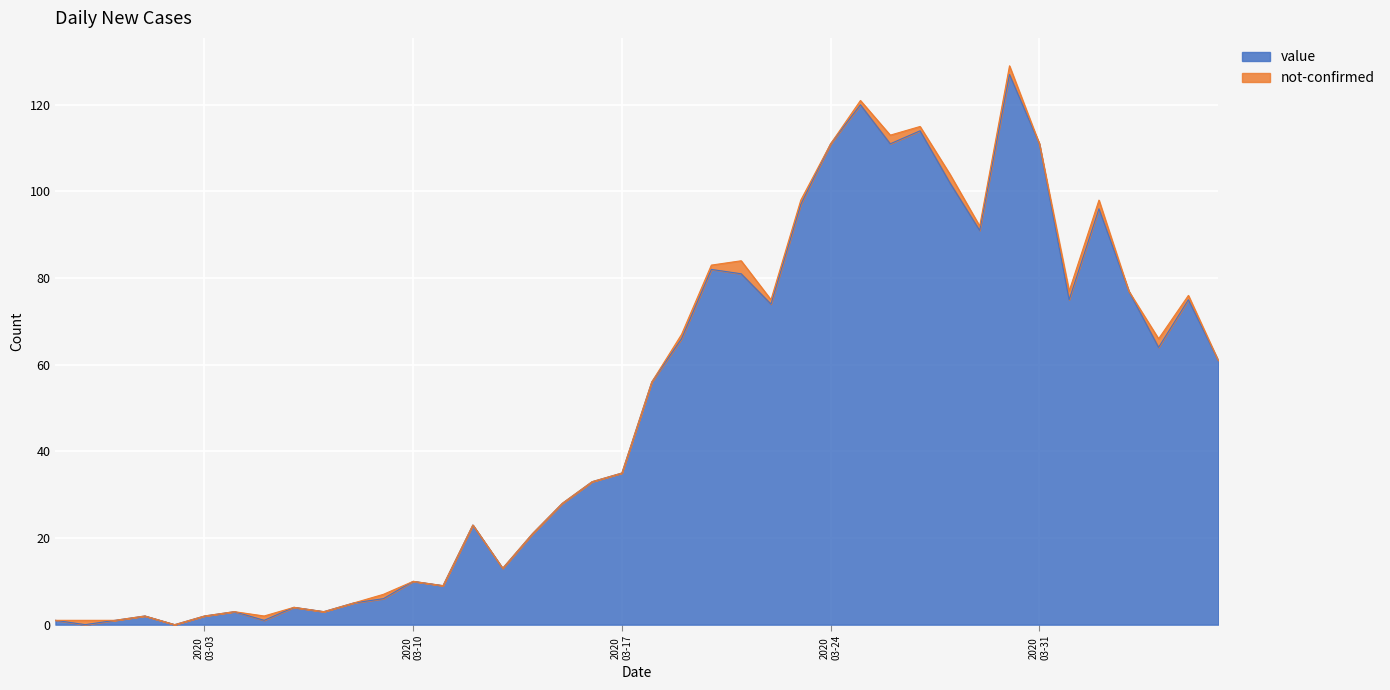

What is the label of the 12th point from the right?

2020-03-26